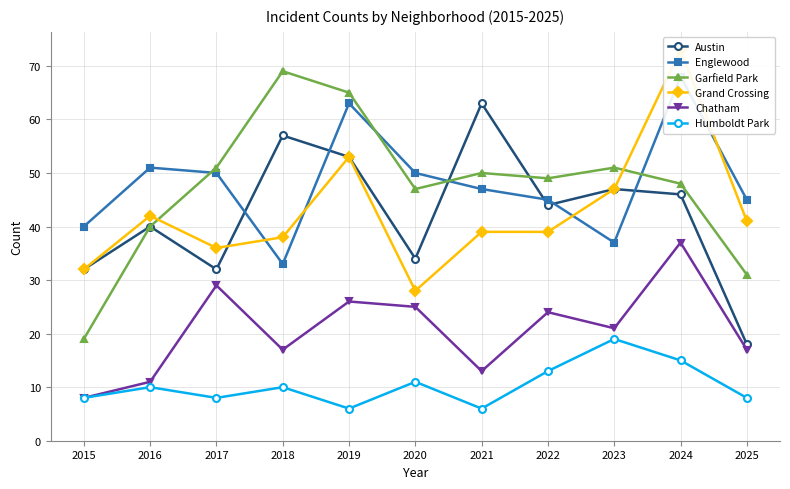

How many values in the Austin series are below 44?

5